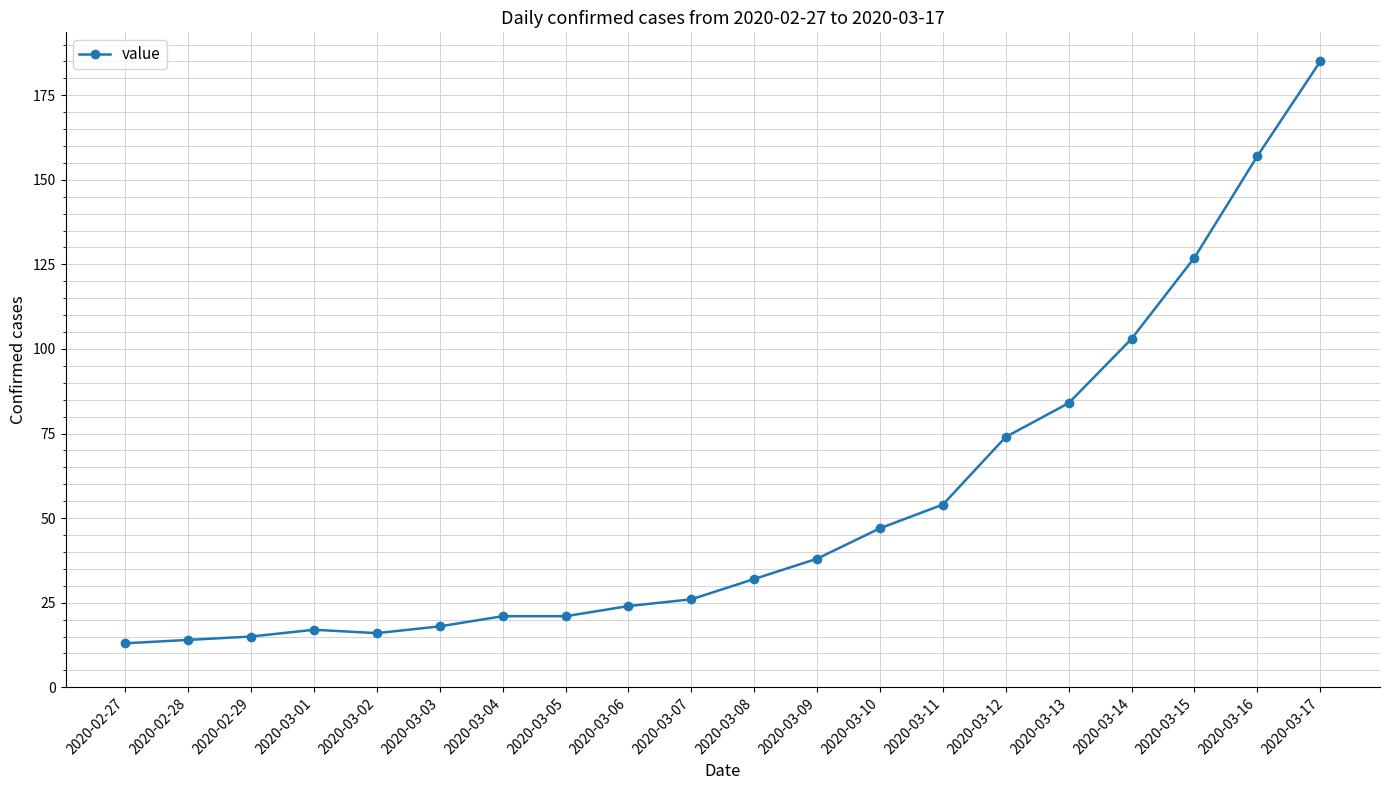

What is the sum of all values?

1086